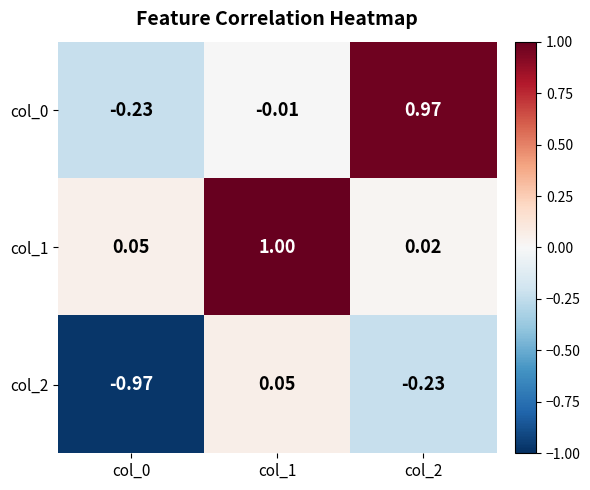

Is the value of col_0 at col_0 greater than the value of col_1 at col_0?

No